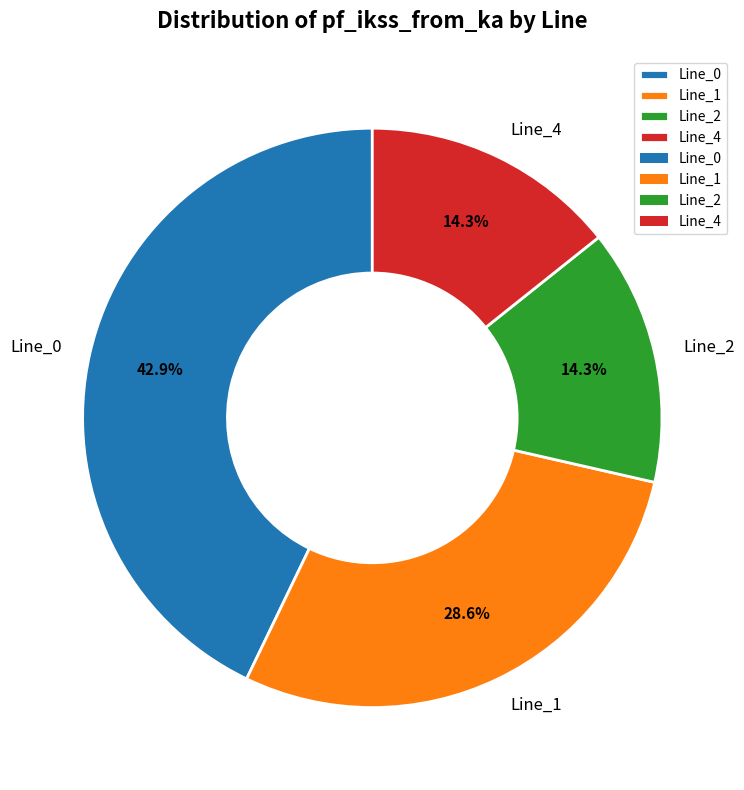

What is the largest slice in the pie chart?

Line_0